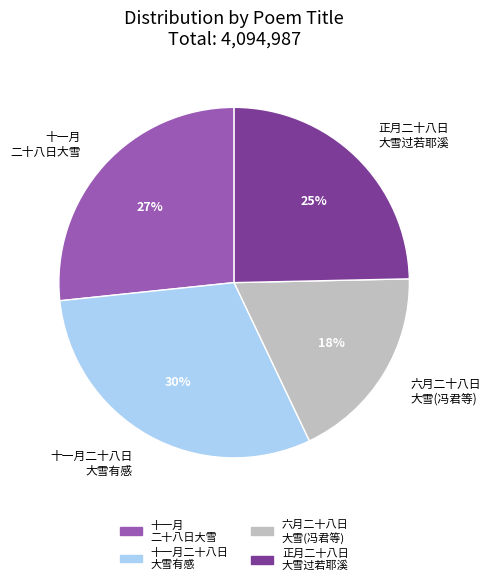

To the nearest percent, what percentage of the pie is 十一月 二十八日大雪?

27%